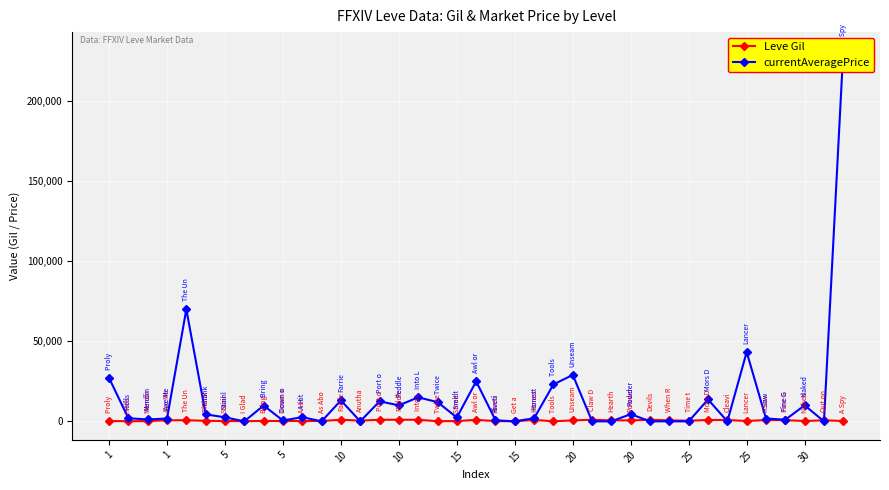

What is the label of the 6th point from the left?

10